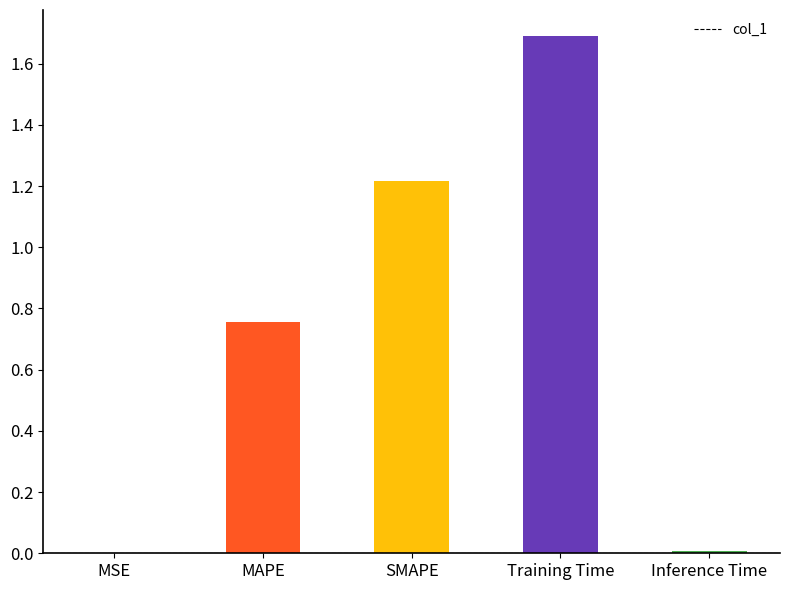

What value does the data have at Training Time?

1.7